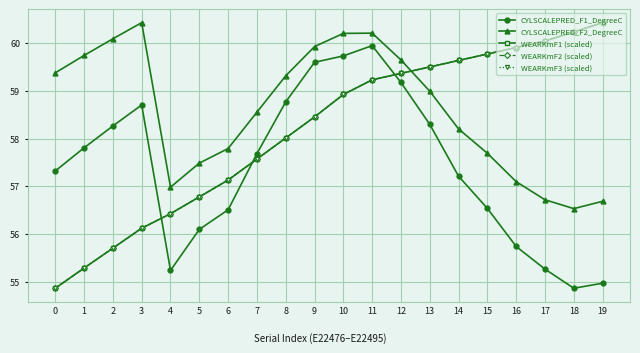

What is the difference between the highest and lowest values at 0?

4.5